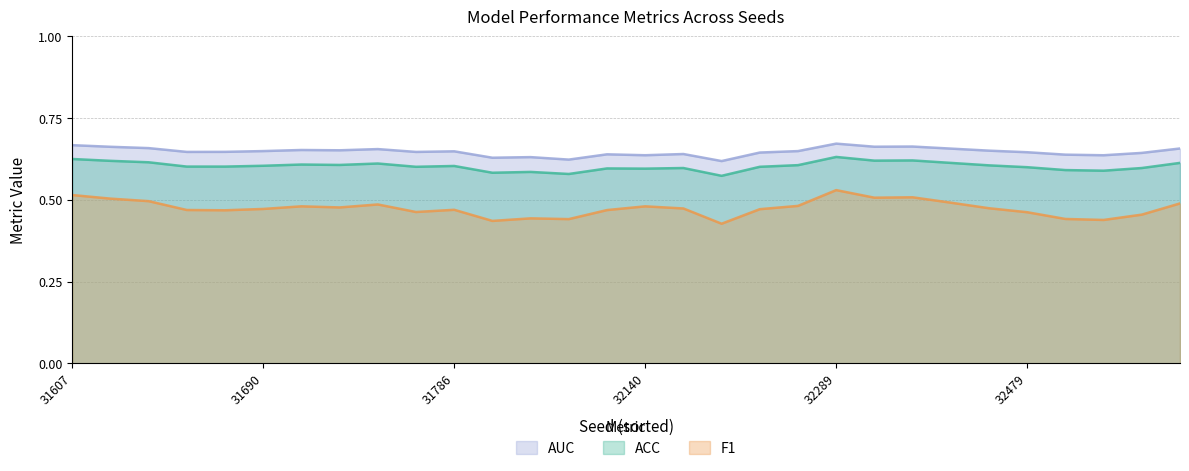

Between 1 and 20, which is larger?

1